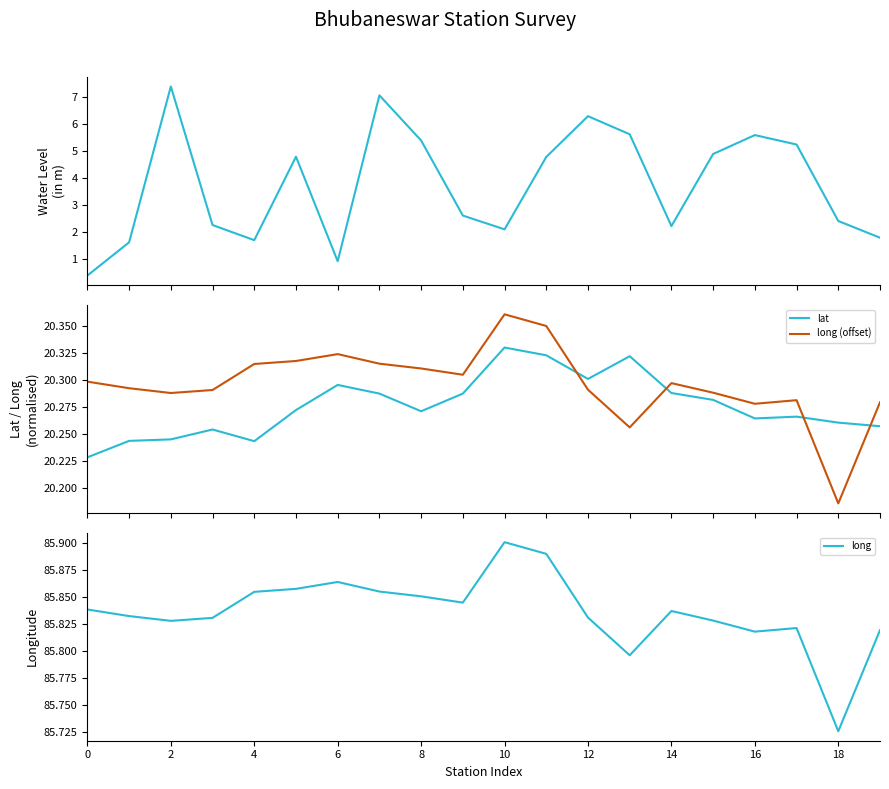

True or false: water_level (in m) and lat cross at least once.

False